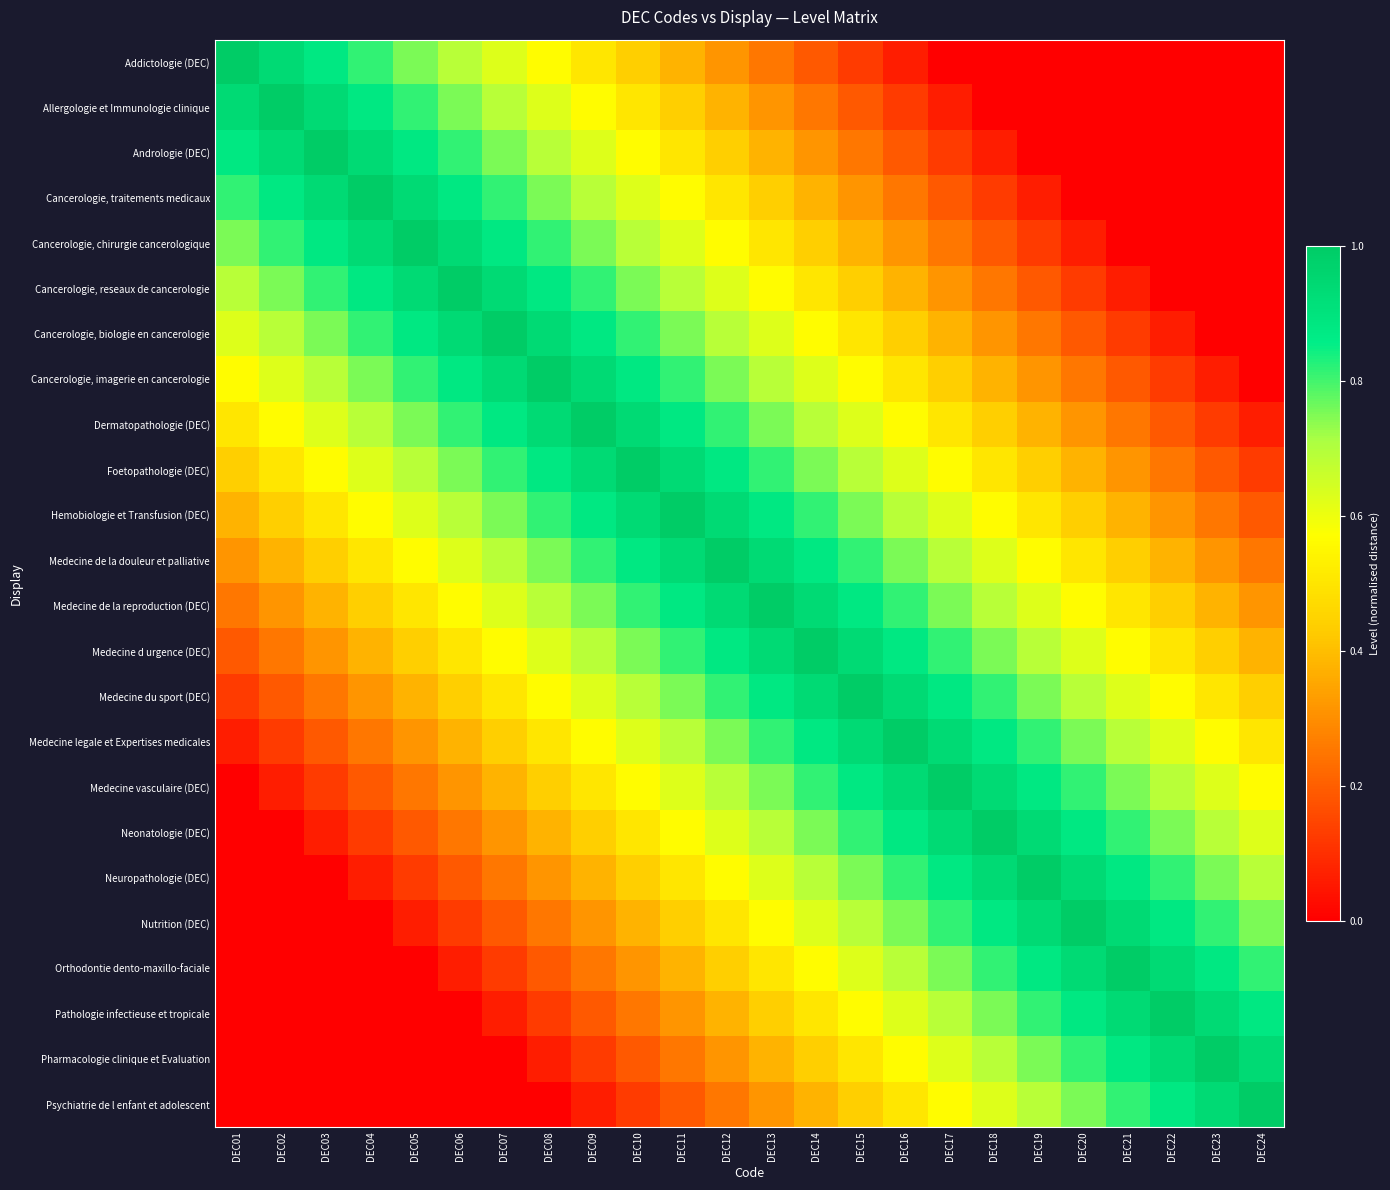

At which category is the sum across all series the highest?

DEC12